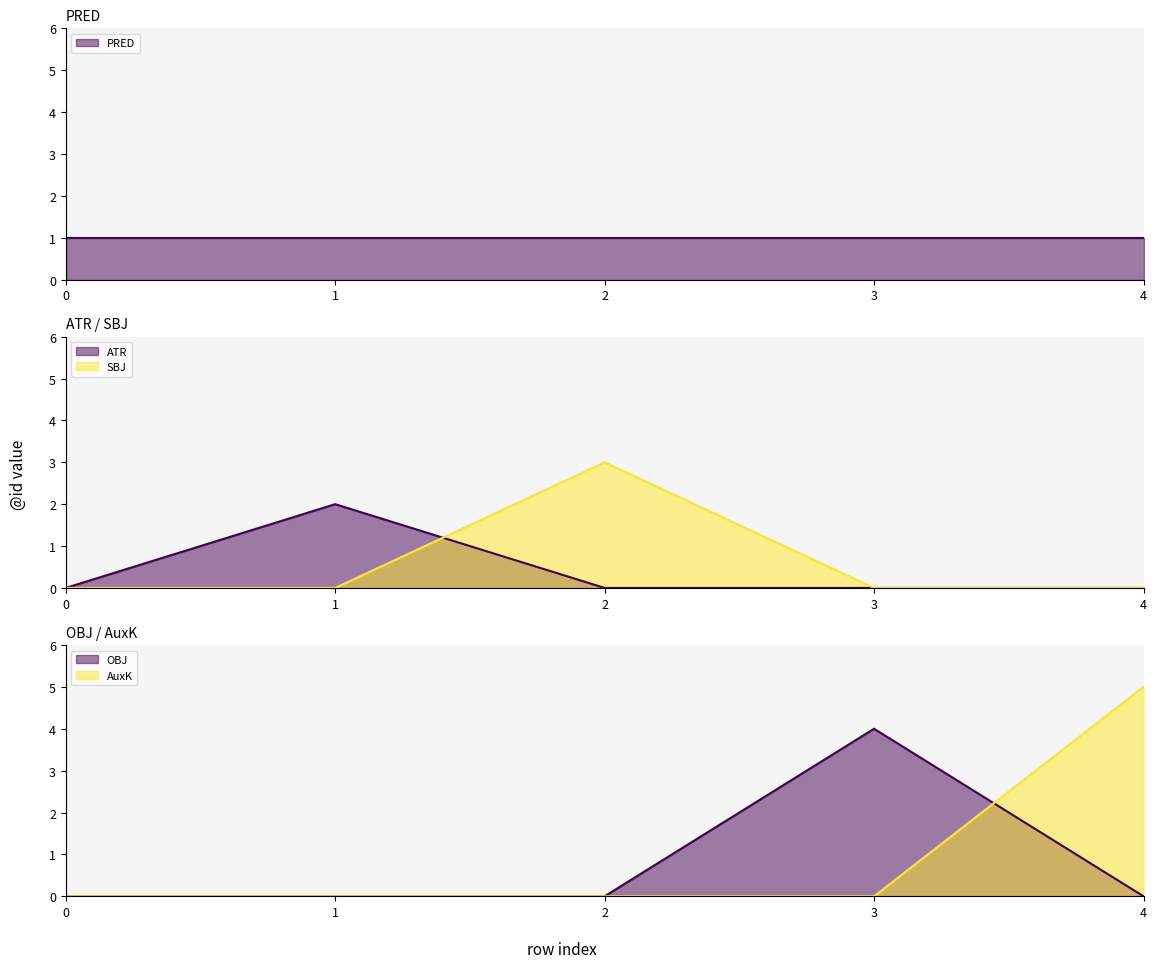

True or false: . has more than 1 interior local peaks.

False